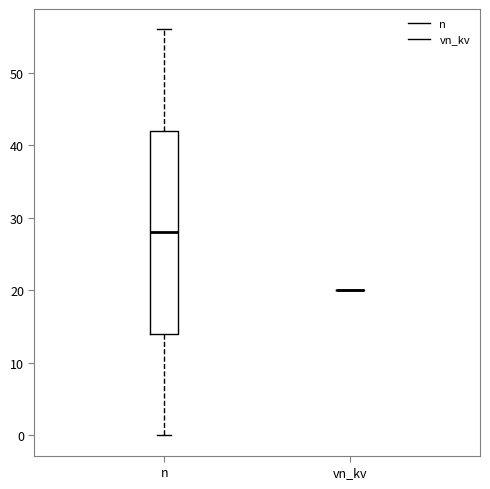

Comparing the boxes themselves (not the whiskers), which one is the tallest?

n